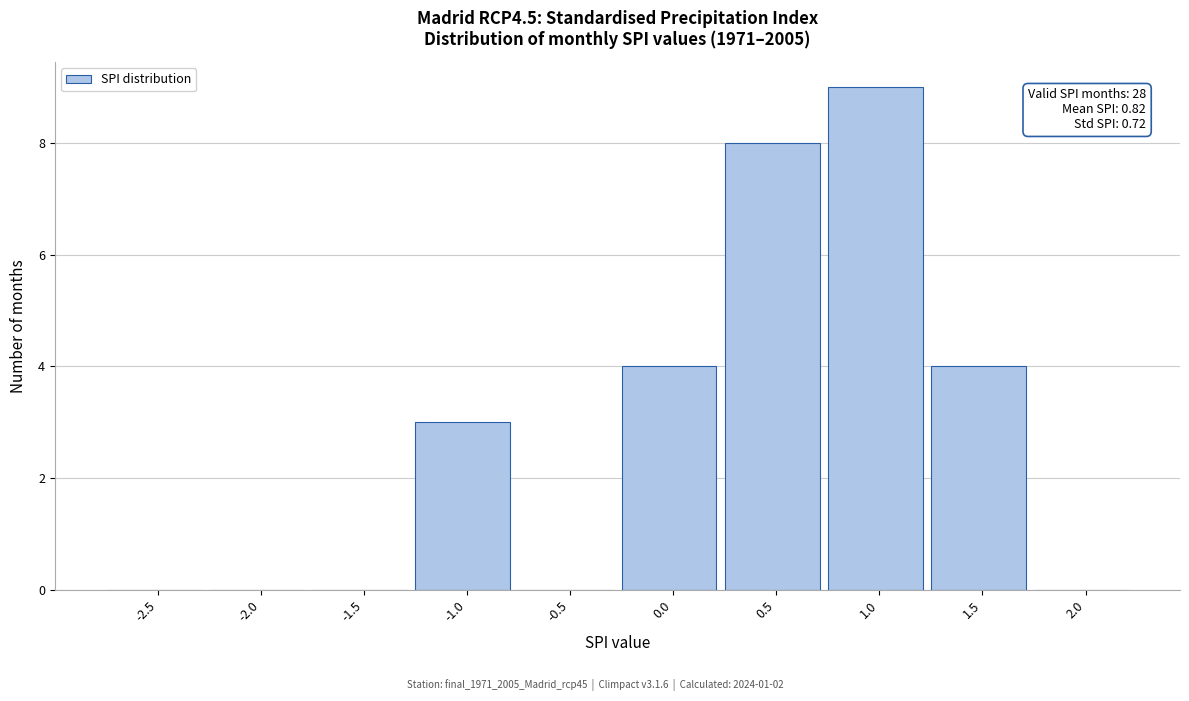

Reading right to left, transcribe all the data shown in this chart.

2.0=0	1.5=4	1.0=9	0.5=8	0.0=4	-0.5=0	-1.0=3	-1.5=0	-2.0=0	-2.5=0